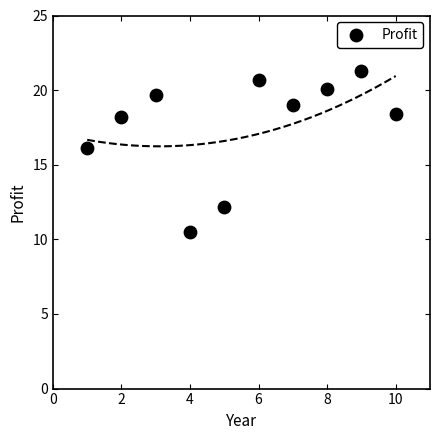

What is the range of Y values (max minus min)?

10.8